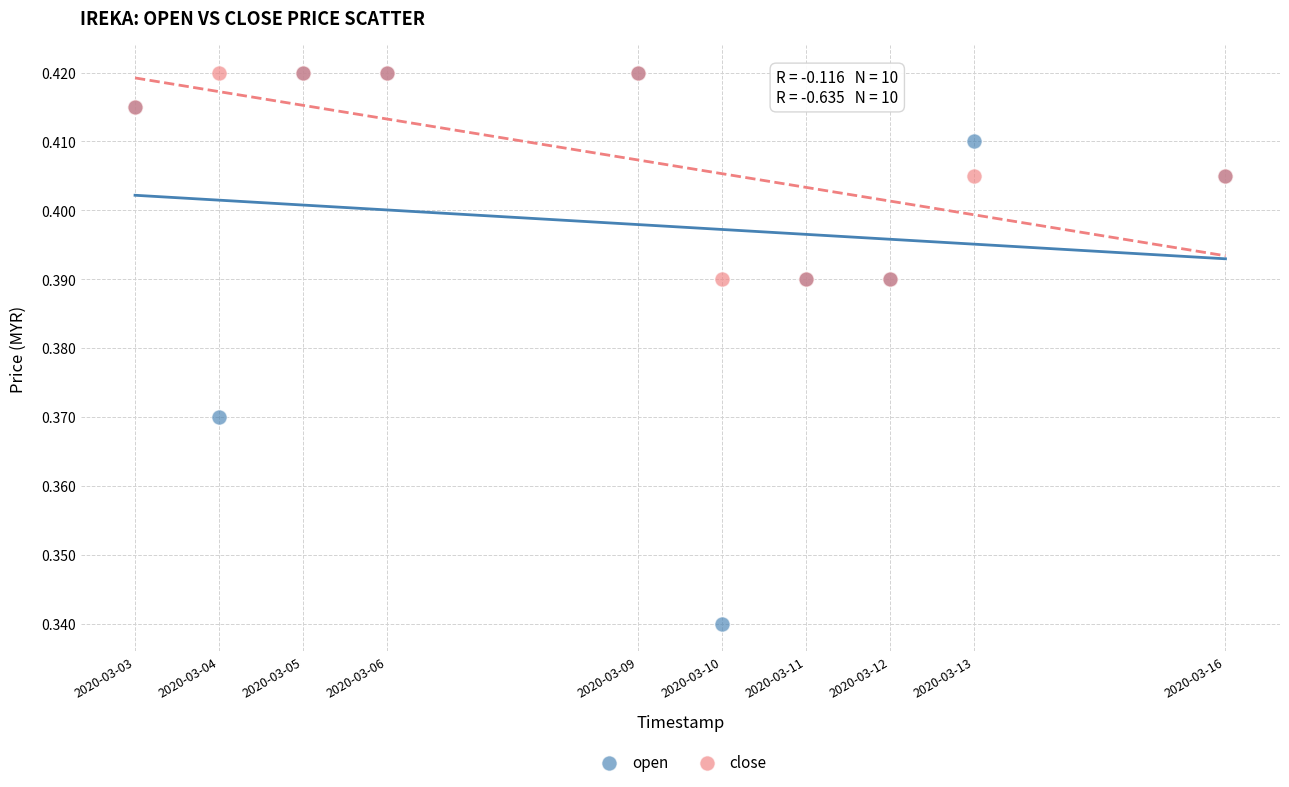

Which series has the widest spread of Y values?

open